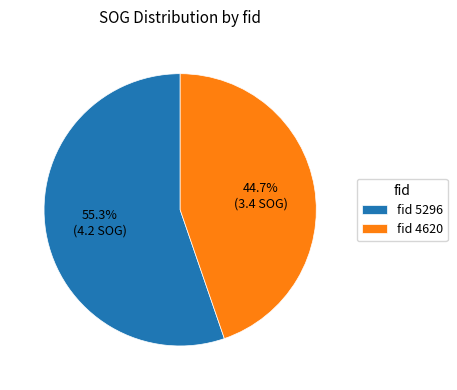

To the nearest percent, what is the average slice percentage?

50%